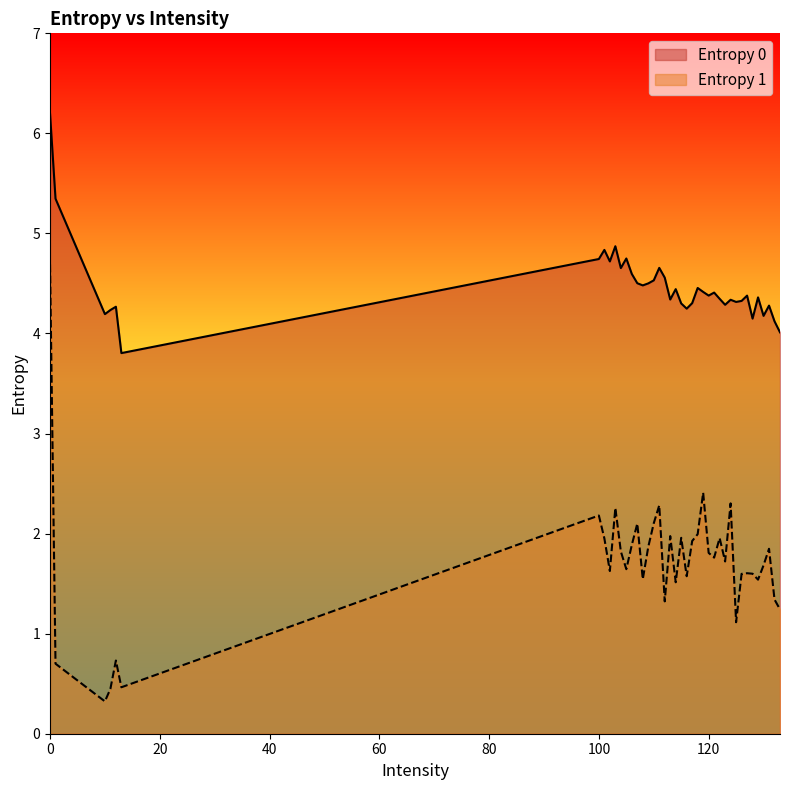

Reading right to left, list all the values displayed in this chart.

Entropy 0: 4.0	4.1	4.3	4.2	4.4	4.1	4.4	4.3	4.3	4.3	4.3	4.3	4.4	4.4	4.4	4.5	4.3	4.2	4.3	4.4	4.3	4.6	4.7	4.5	4.5	4.5	4.5	4.6	4.7	4.7	4.9	4.7	4.8	4.7	3.8	4.3	4.2	4.2	5.3	6.2
Entropy 1: 1.2	1.3	1.8	1.7	1.5	1.6	1.6	1.6	1.1	2.3	1.7	2.0	1.8	1.8	2.4	2.0	1.9	1.6	2.0	1.5	2.0	1.3	2.3	2.1	1.9	1.5	2.1	1.9	1.6	1.8	2.3	1.6	2.0	2.2	0.5	0.7	0.4	0.3	0.7	4.7